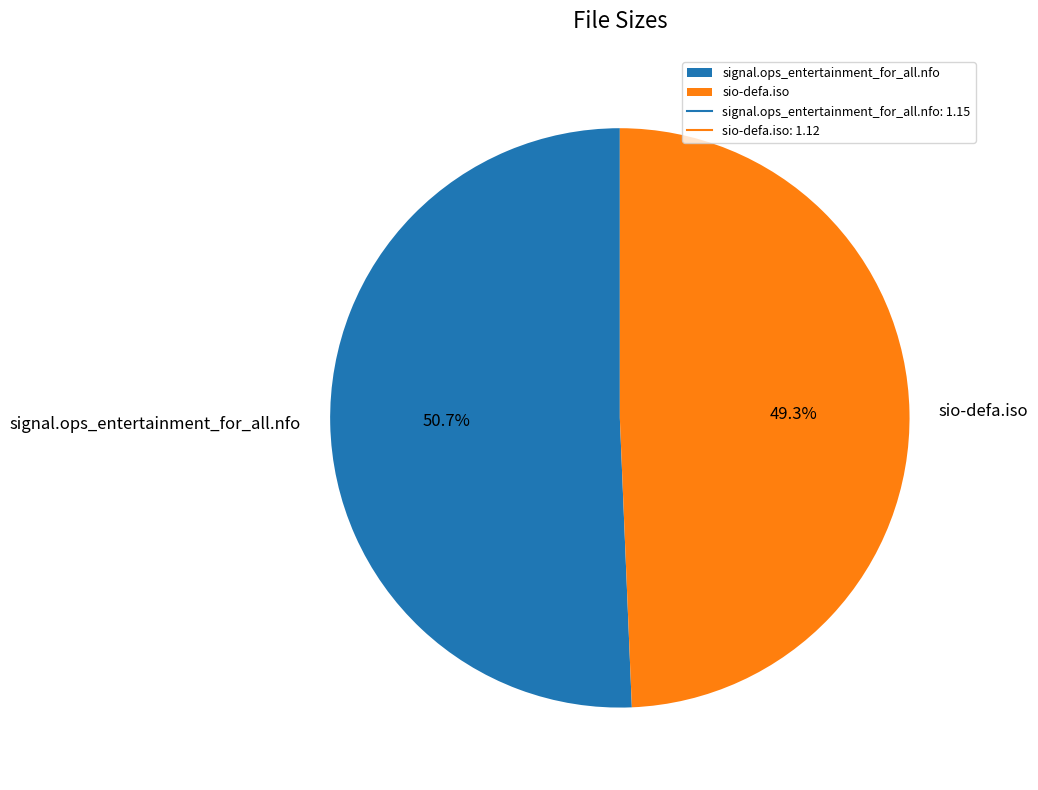

What percentage is the sio-defa.iso slice, to the nearest percent?

49%